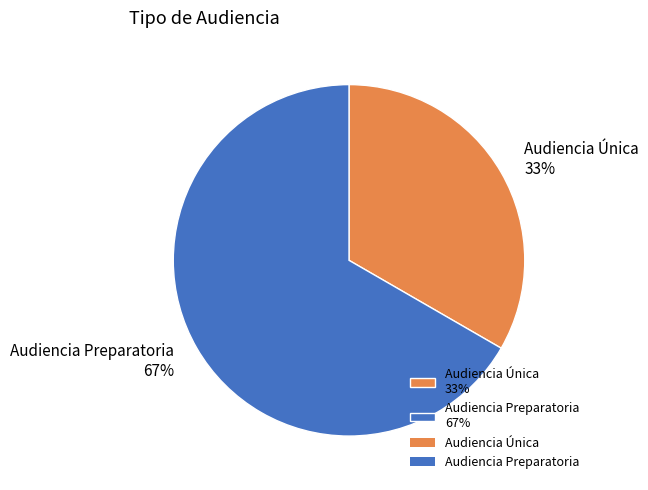

To the nearest percent, what portion does Audiencia Preparatoria represent?

67%